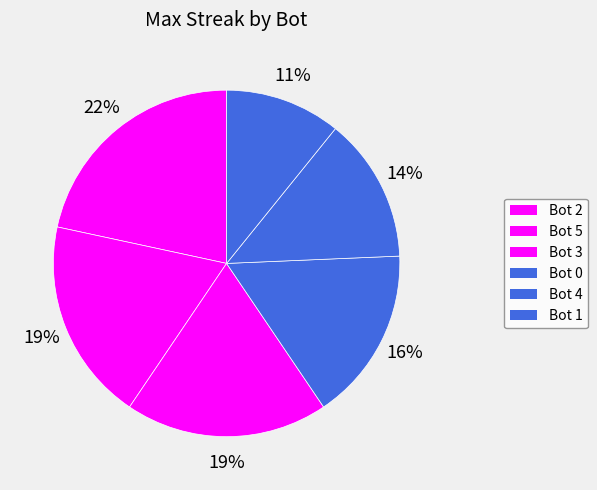

To the nearest percent, what is the average slice percentage?

17%